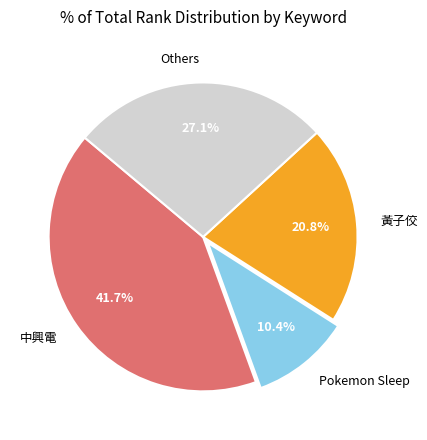

Is there a majority slice in this chart?

No